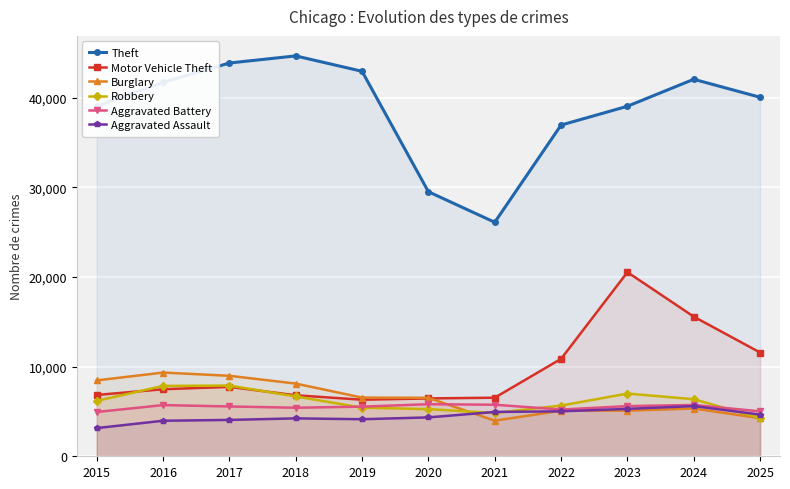

How many intersections are there between Robbery and Aggravated Assault?

3